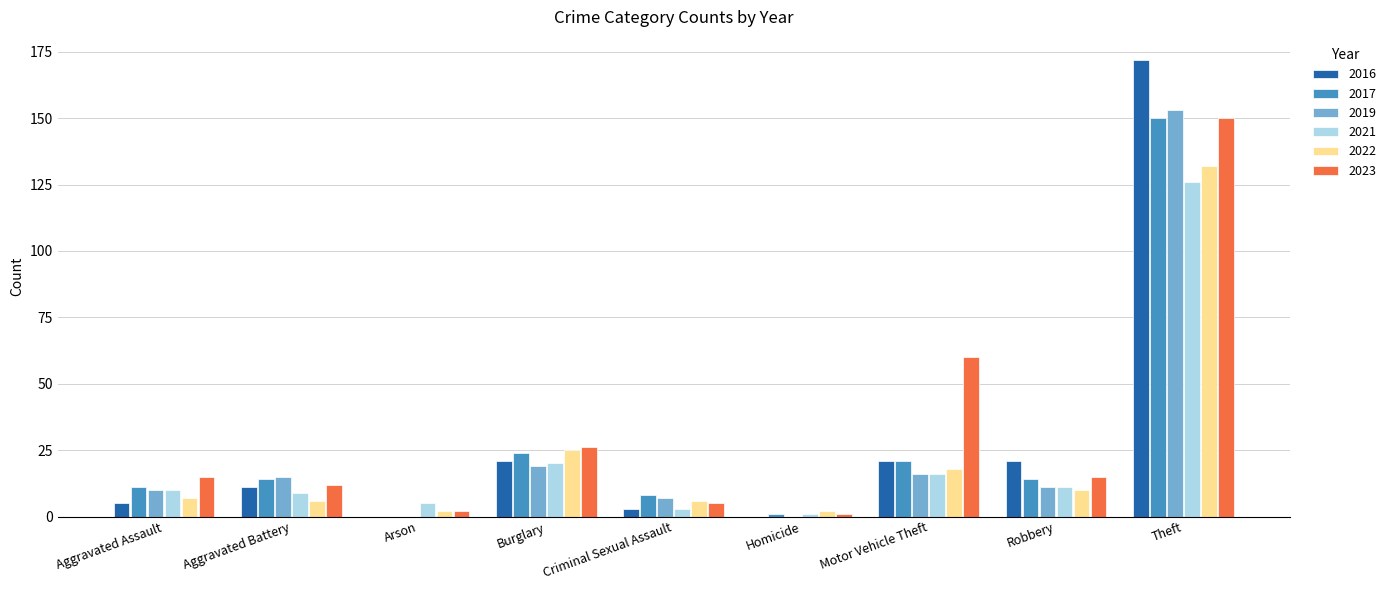

What is the highest value of the 2016 series?

172